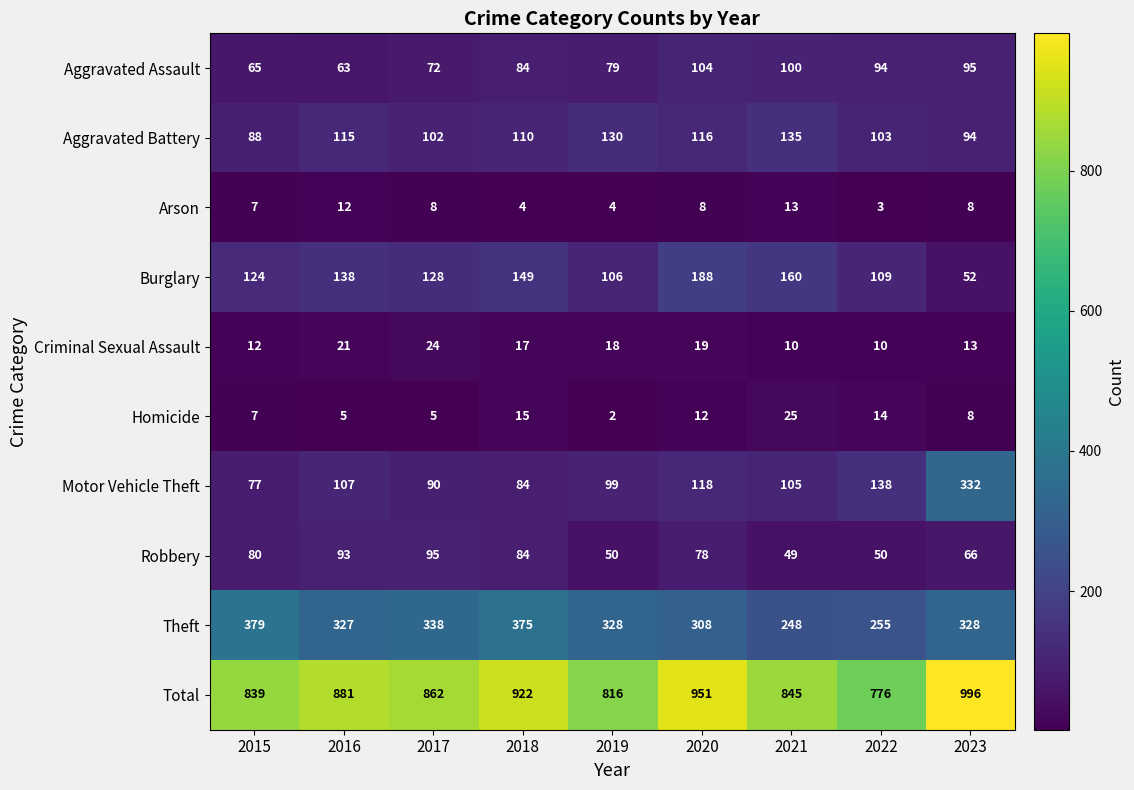

Between 2017 and 2023, which series saw the biggest shift?

Motor Vehicle Theft